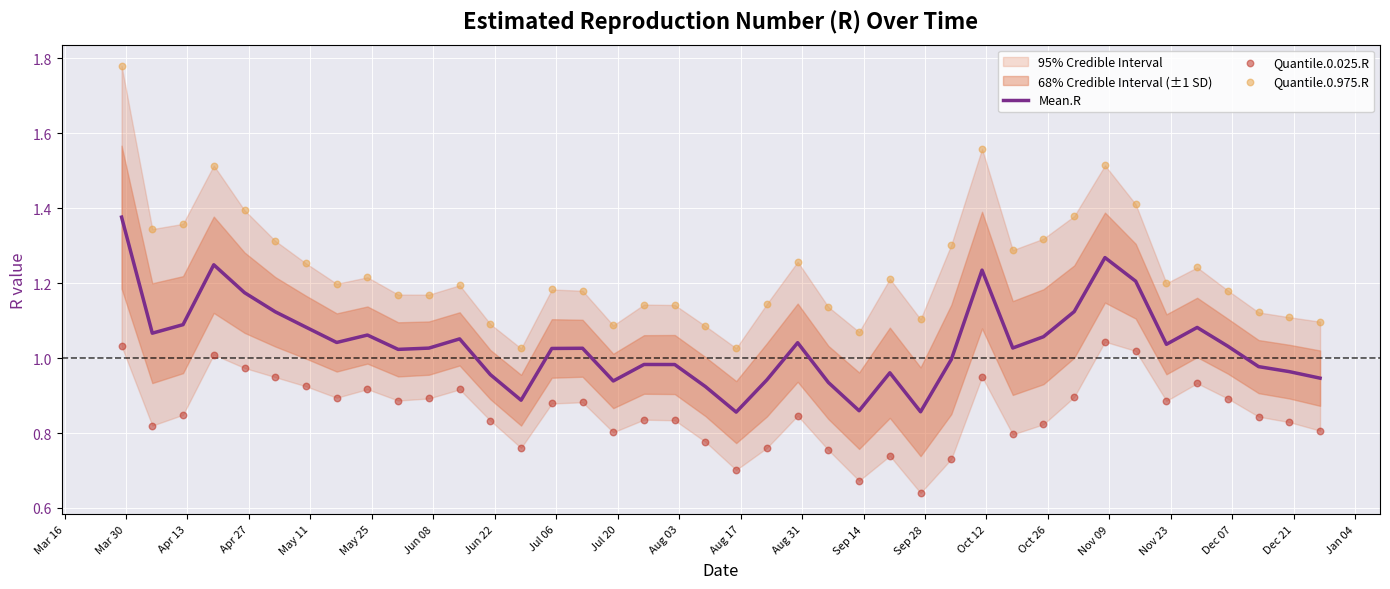

What is the total value across all series at Sep 14?

2.7